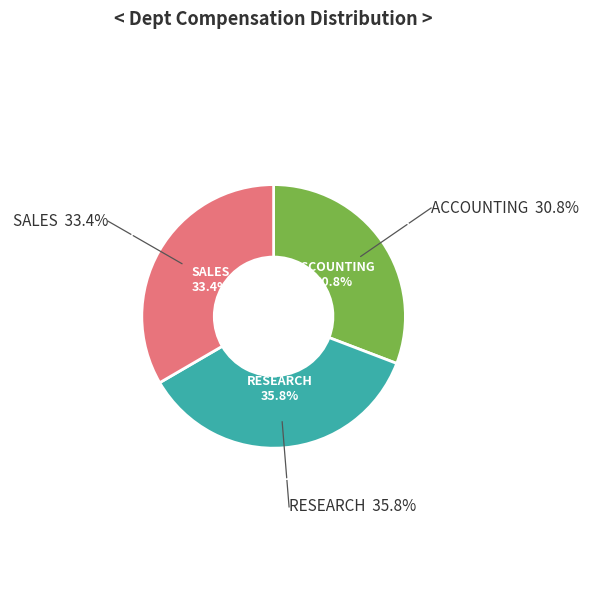

What is the ratio of the value at RESEARCH to the value at SALES?

1.1